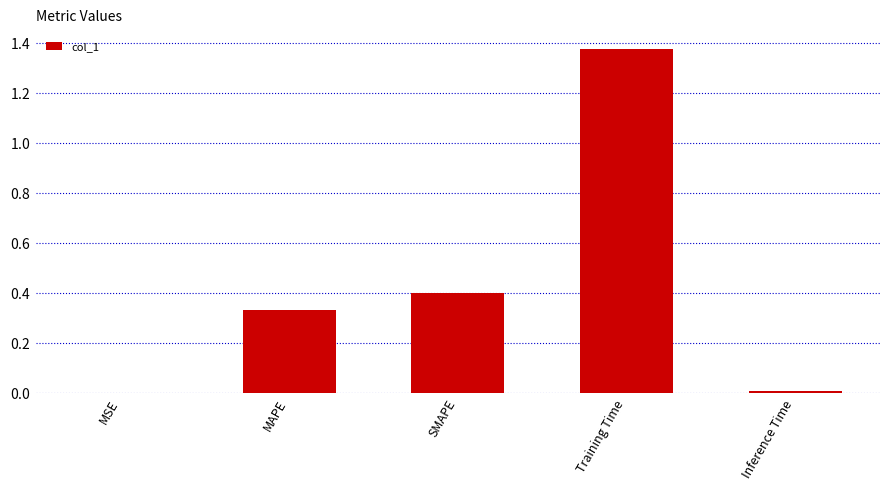

What is the label of the 3rd bar from the right?

SMAPE